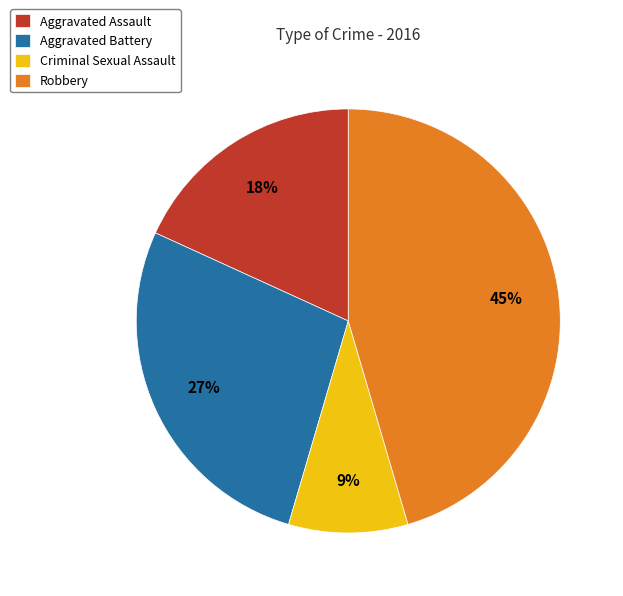

Which slice is the largest?

Robbery